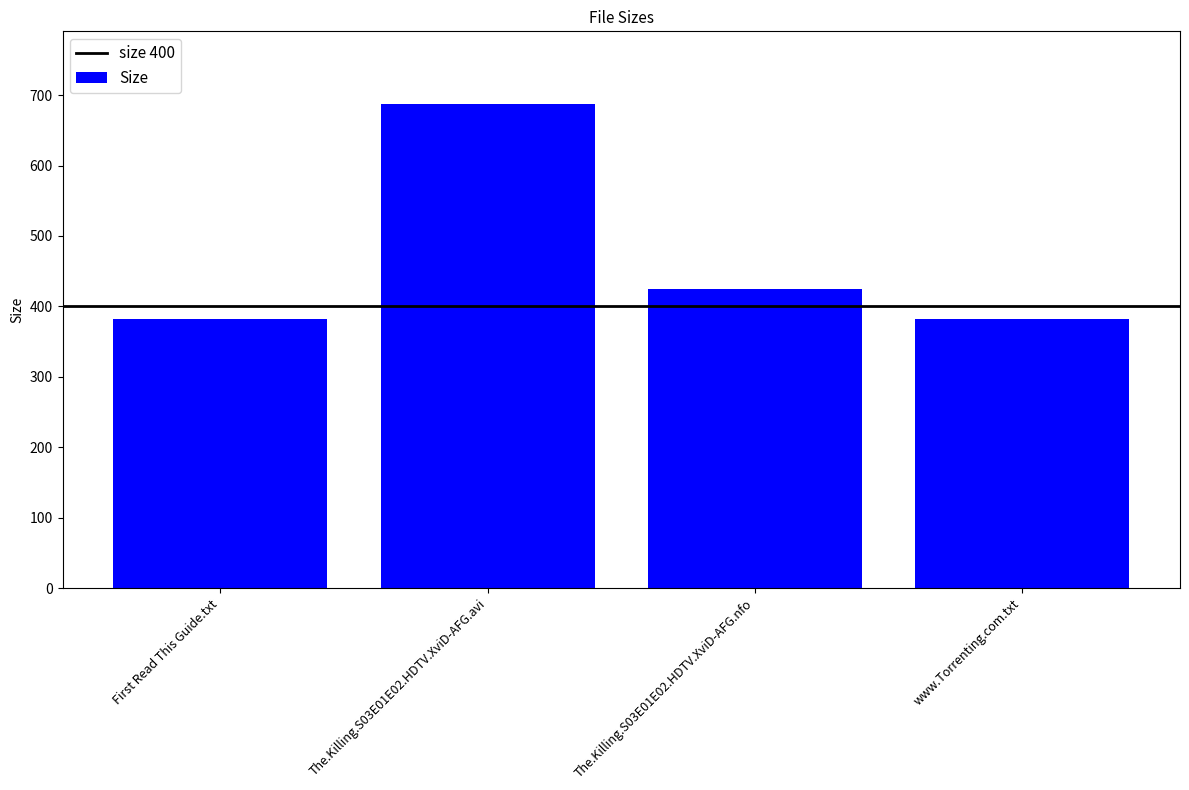

At which category does the chart reach its peak across all series?

The.Killing.S03E01E02.HDTV.XviD-AFG.avi